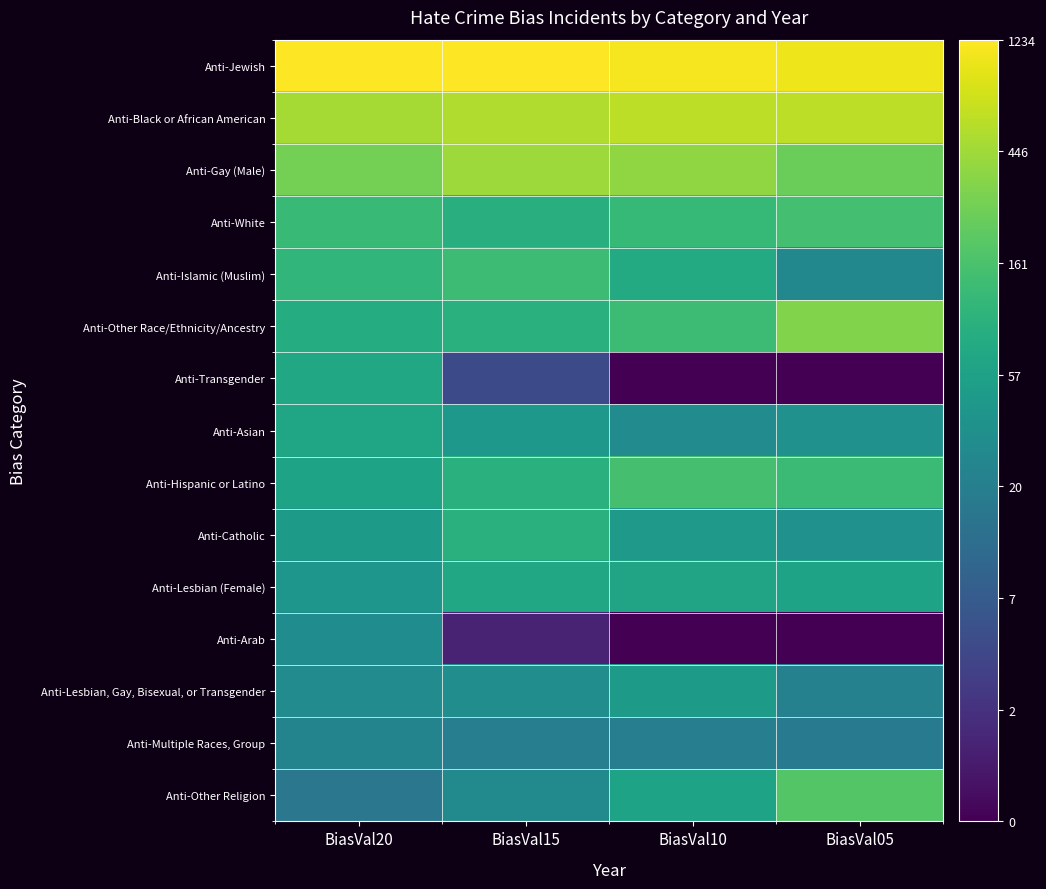

Reading left to right, transcribe all the data shown in this chart.

Anti-Jewish: BiasVal20=7.1	BiasVal15=7.1	BiasVal10=7.0	BiasVal05=6.9
Anti-Black or African American: BiasVal20=6.2	BiasVal15=6.3	BiasVal10=6.4	BiasVal05=6.4
Anti-Gay (Male): BiasVal20=5.6	BiasVal15=6.1	BiasVal10=5.9	BiasVal05=5.5
Anti-White: BiasVal20=4.8	BiasVal15=4.5	BiasVal10=4.8	BiasVal05=5.0
Anti-Islamic (Muslim): BiasVal20=4.7	BiasVal15=4.9	BiasVal10=4.4	BiasVal05=3.3
Anti-Other Race/Ethnicity/Ancestry: BiasVal20=4.4	BiasVal15=4.5	BiasVal10=4.9	BiasVal05=5.8
Anti-Transgender: BiasVal20=4.3	BiasVal15=1.6	BiasVal10=0.0	BiasVal05=0.0
Anti-Asian: BiasVal20=4.2	BiasVal15=3.8	BiasVal10=3.4	BiasVal05=3.6
Anti-Hispanic or Latino: BiasVal20=4.1	BiasVal15=4.5	BiasVal10=5.0	BiasVal05=4.9
Anti-Catholic: BiasVal20=3.9	BiasVal15=4.5	BiasVal10=3.9	BiasVal05=3.6
Anti-Lesbian (Female): BiasVal20=3.7	BiasVal15=4.3	BiasVal10=4.2	BiasVal05=4.1
Anti-Arab: BiasVal20=3.5	BiasVal15=0.7	BiasVal10=0.0	BiasVal05=0.0
Anti-Lesbian, Gay, Bisexual, or Transgender: BiasVal20=3.4	BiasVal15=3.5	BiasVal10=3.9	BiasVal05=3.1
Anti-Multiple Races, Group: BiasVal20=3.2	BiasVal15=3.0	BiasVal10=3.0	BiasVal05=2.9
Anti-Other Religion: BiasVal20=2.8	BiasVal15=3.4	BiasVal10=4.1	BiasVal05=5.2